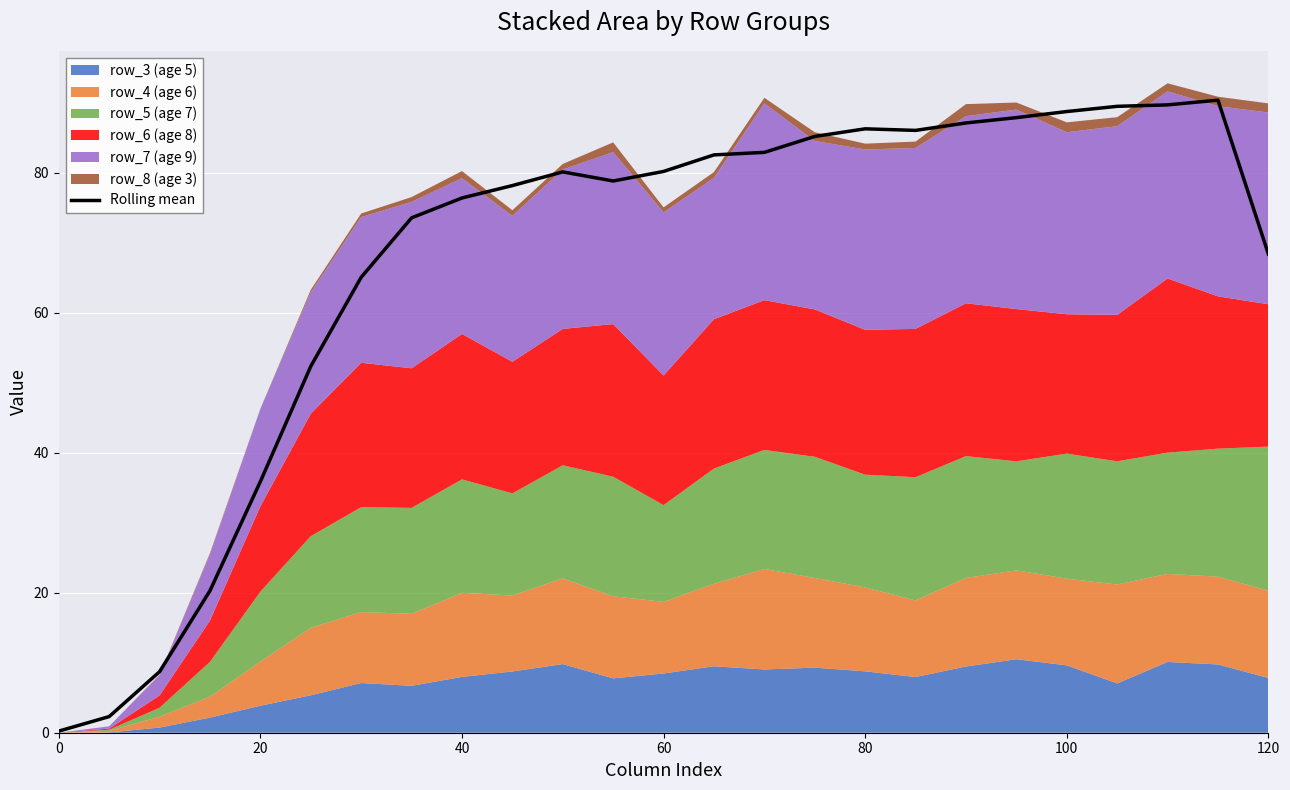

How many data points are above 80?

13